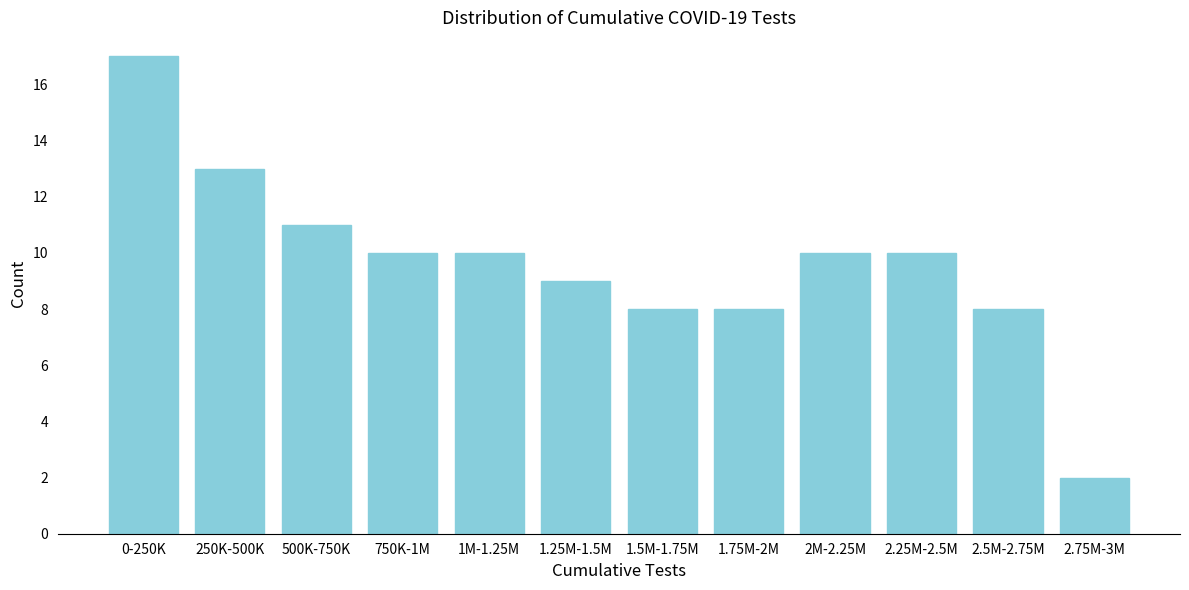

Reading left to right, extract all data points from this chart.

17	13	11	10	10	9	8	8	10	10	8	2